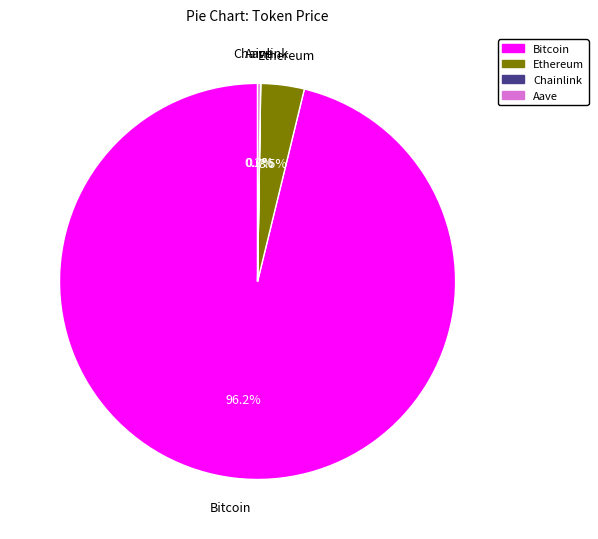

To the nearest percent, what is the combined percentage of Bitcoin and Ethereum?

100%